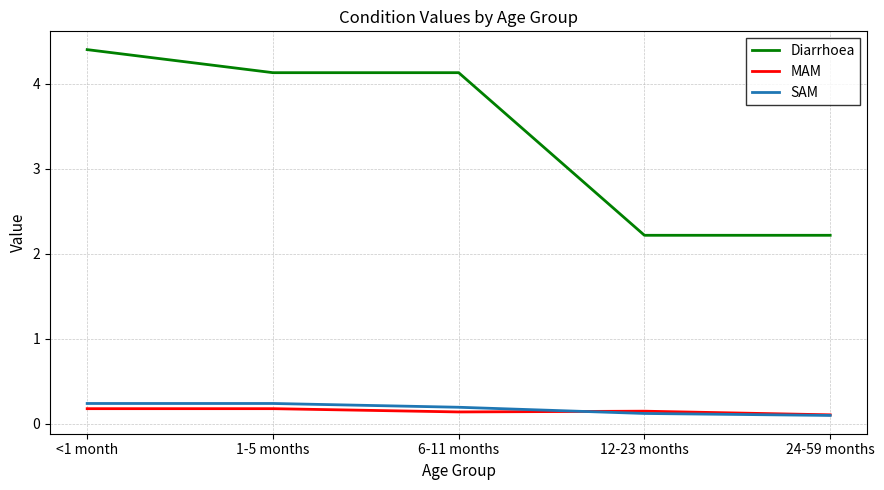

Reading left to right, list all the values displayed in this chart.

Diarrhoea: 4.4	4.1	4.1	2.2	2.2
MAM: 0.2	0.2	0.1	0.1	0.1
SAM: 0.2	0.2	0.2	0.1	0.1